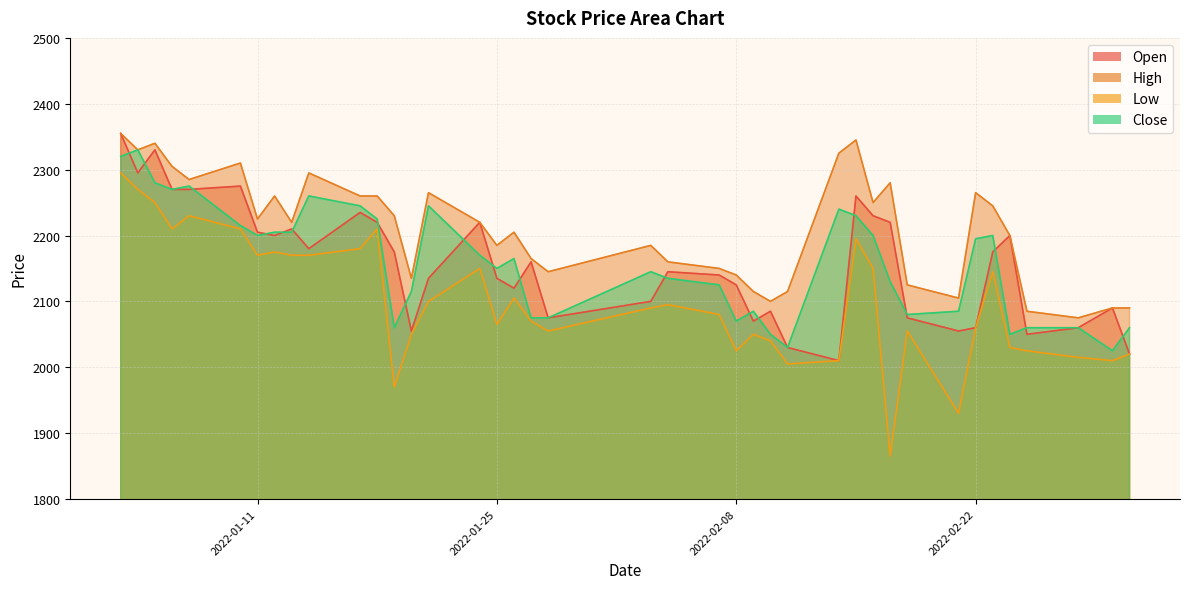

What position from the right is 2022-01-17?

30